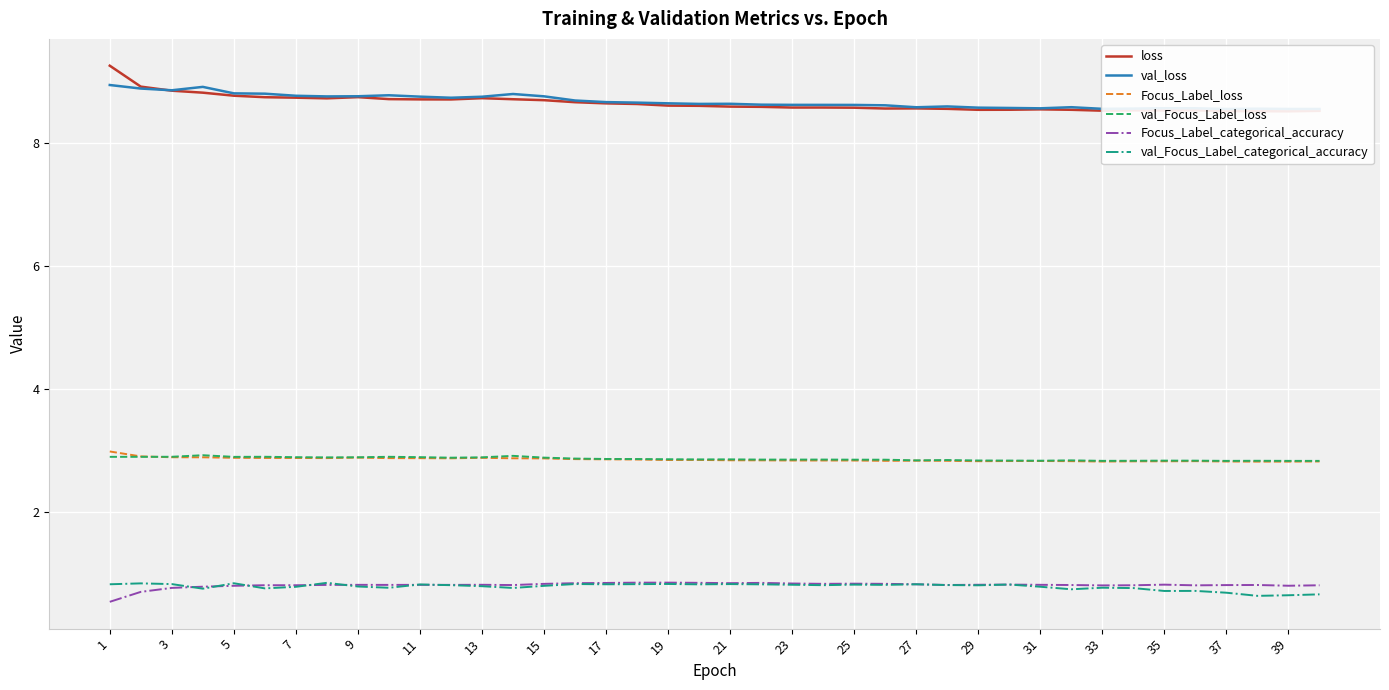

Does the chart display data point markers on the line(s)?

No